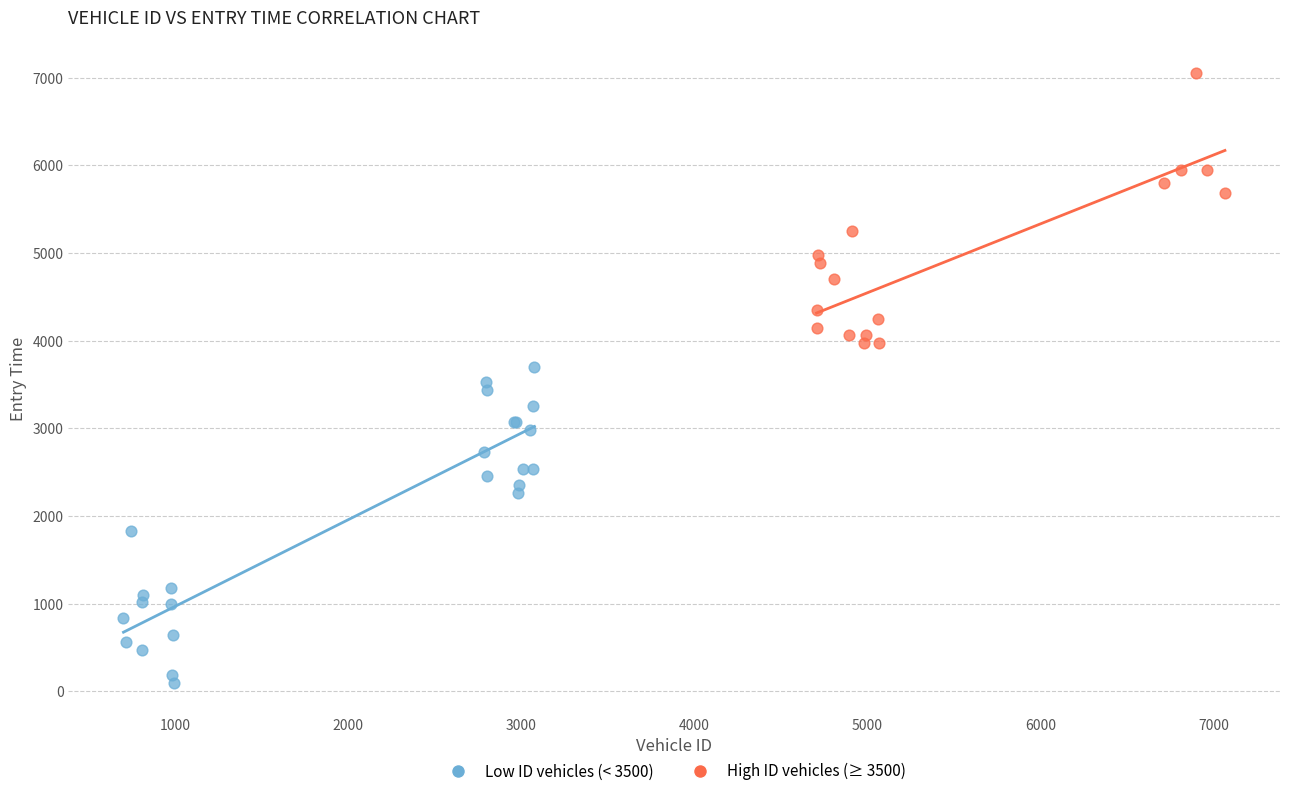

Which series reaches the maximum Y coordinate?

High ID vehicles (≥ 3500)